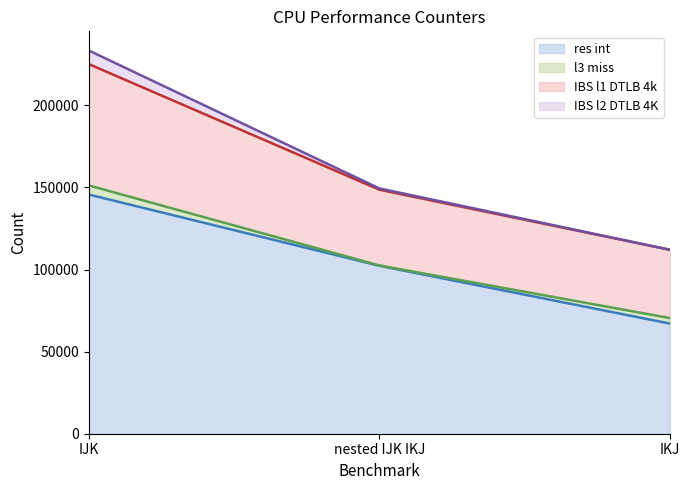

Where does the IBS l1 DTLB 4k series first go above 149398?

IJK